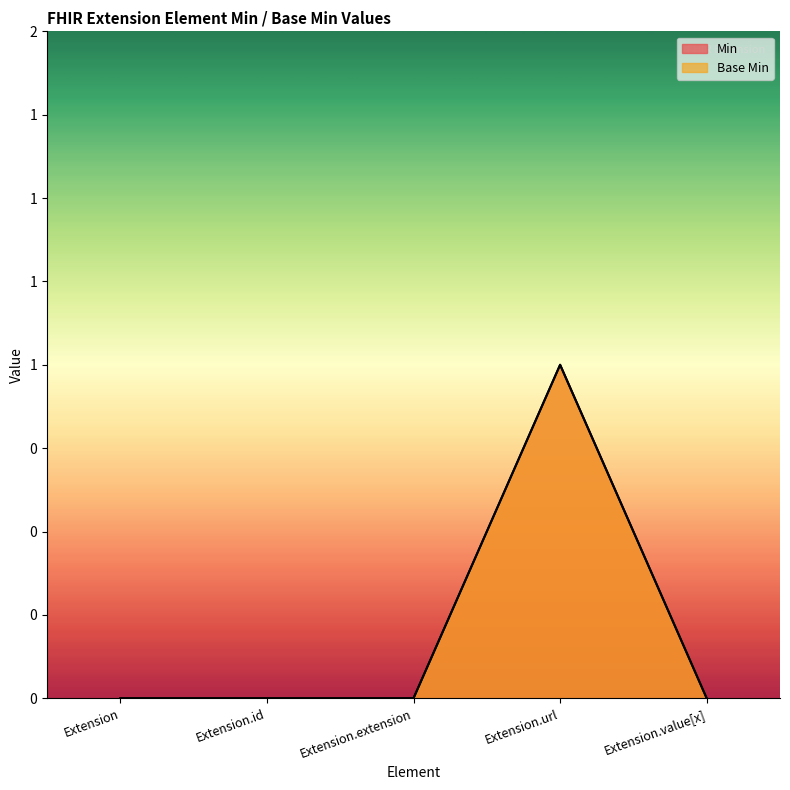

What is the sum of the Base Min values at Extension and Extension.url?

1